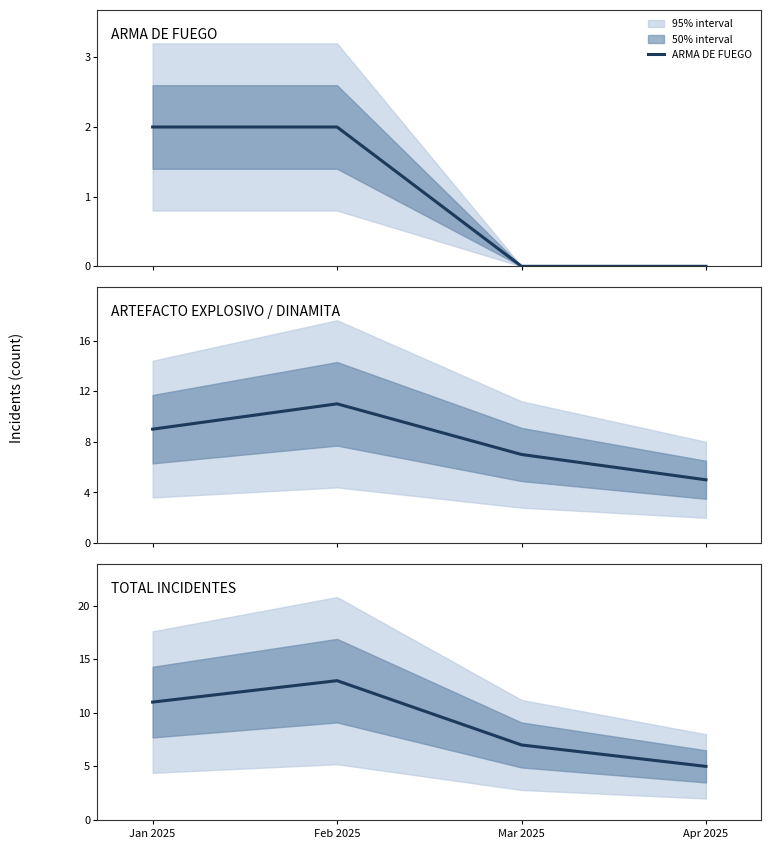

What position from the right is Feb 2025?

3